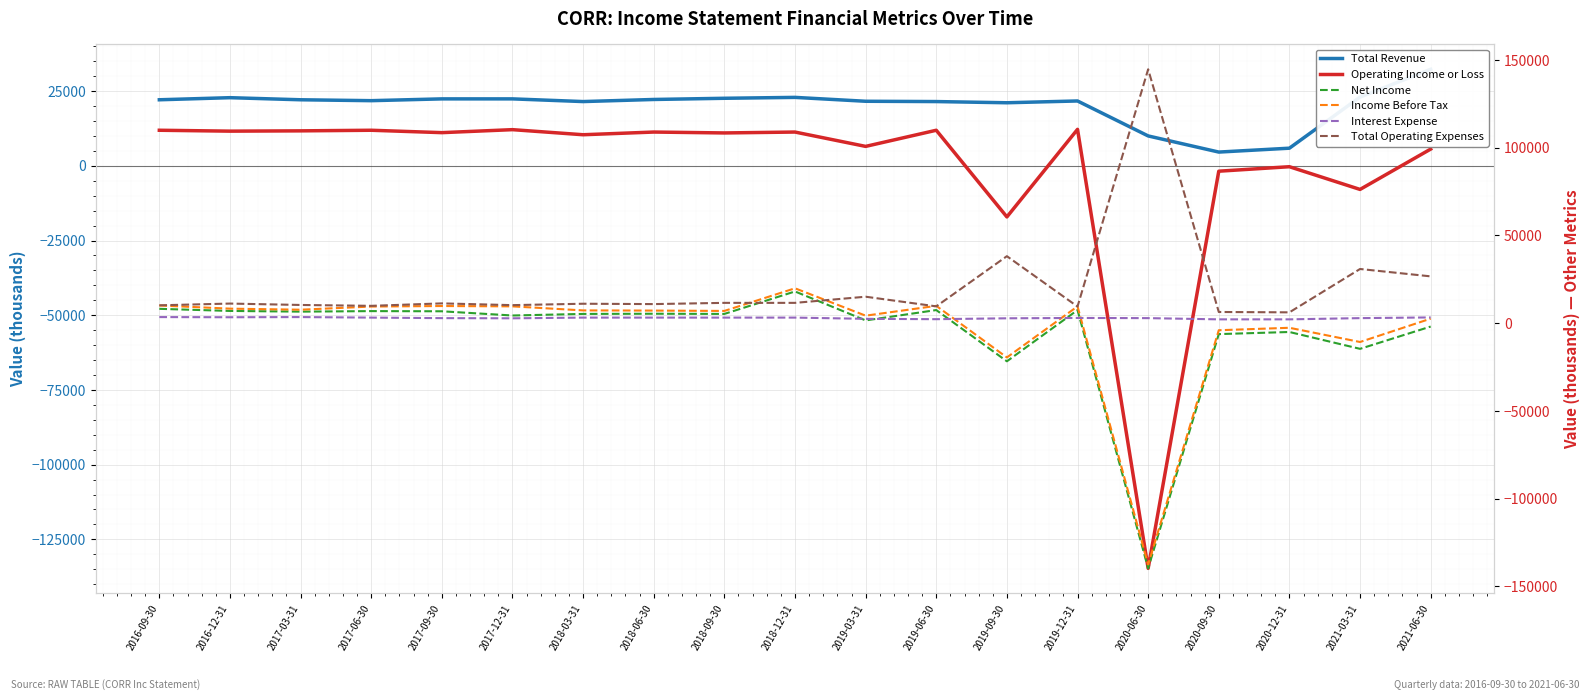

After their last crossing, which series has the higher values: Total Revenue or Total Operating Expenses?

Total Revenue